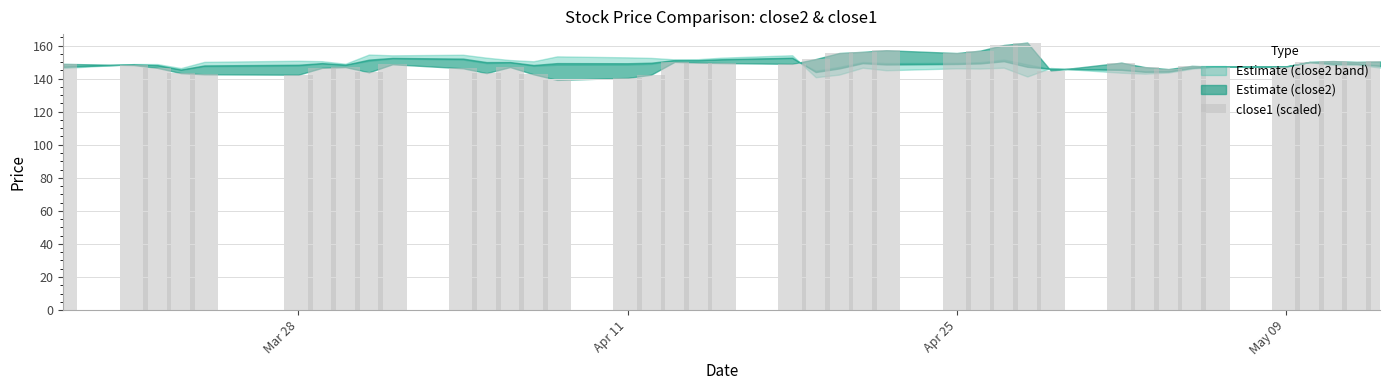

What is the difference between the maximum and minimum values?

22.6